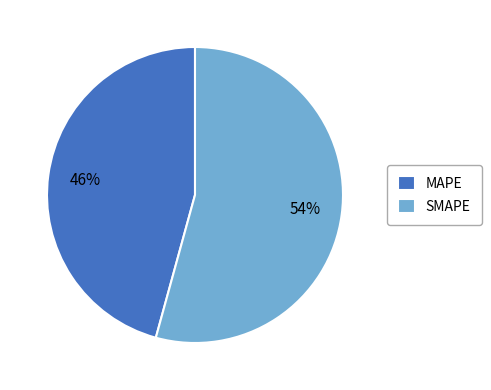

How many slices are in this pie chart?

2